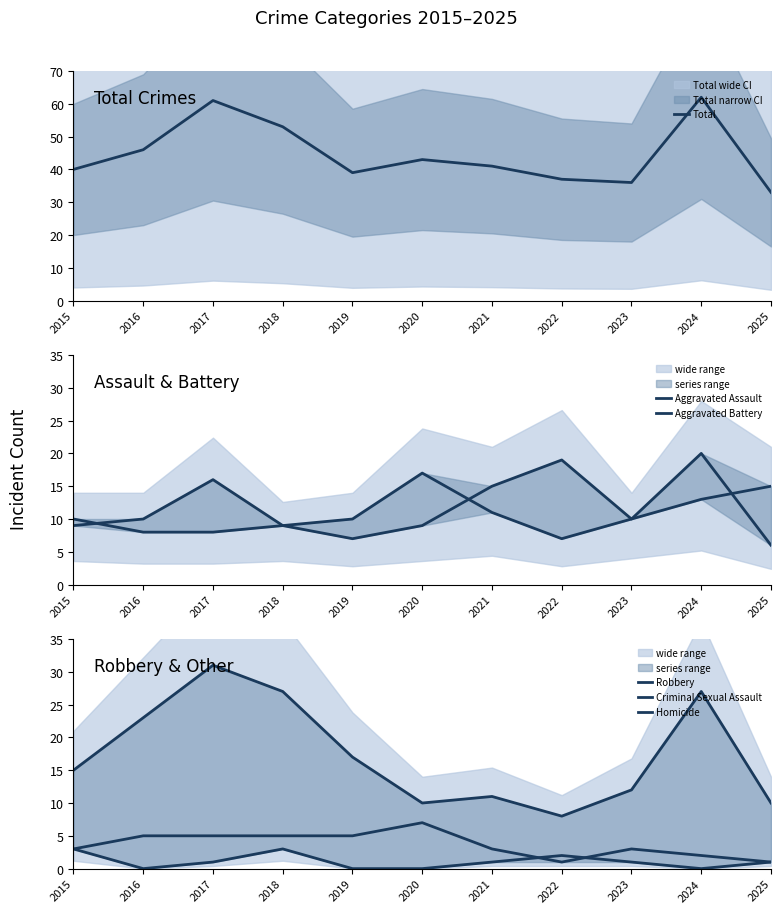

What is the sum of all Homicide values?

12